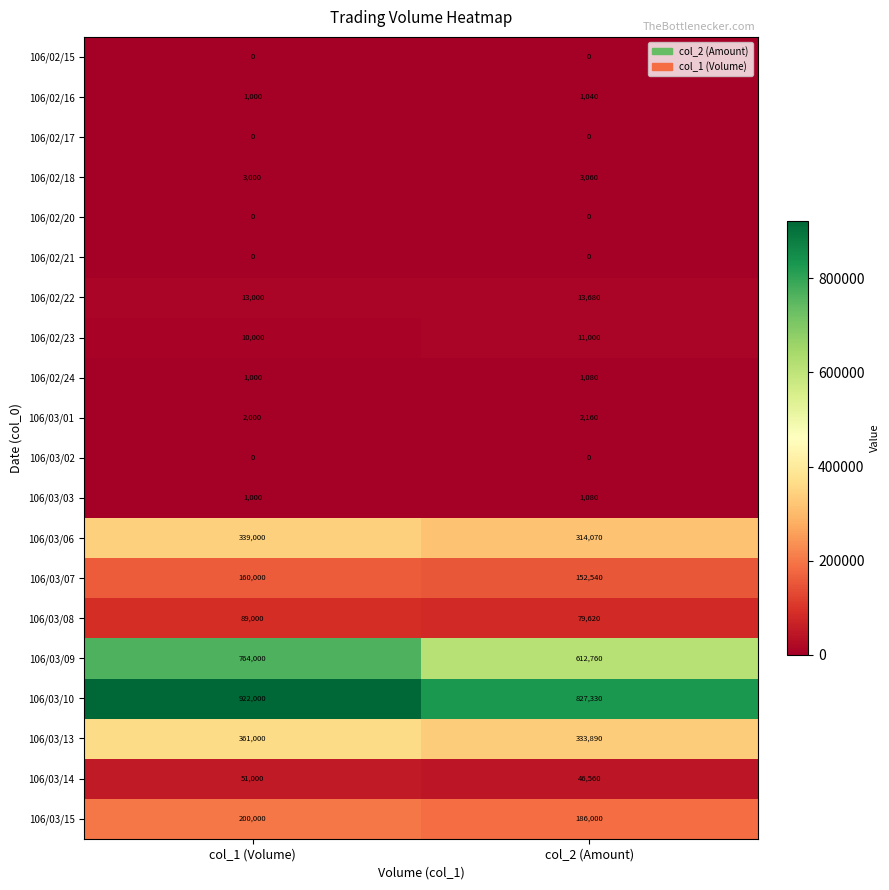

Which series has the largest range (max minus min)?

106/03/09